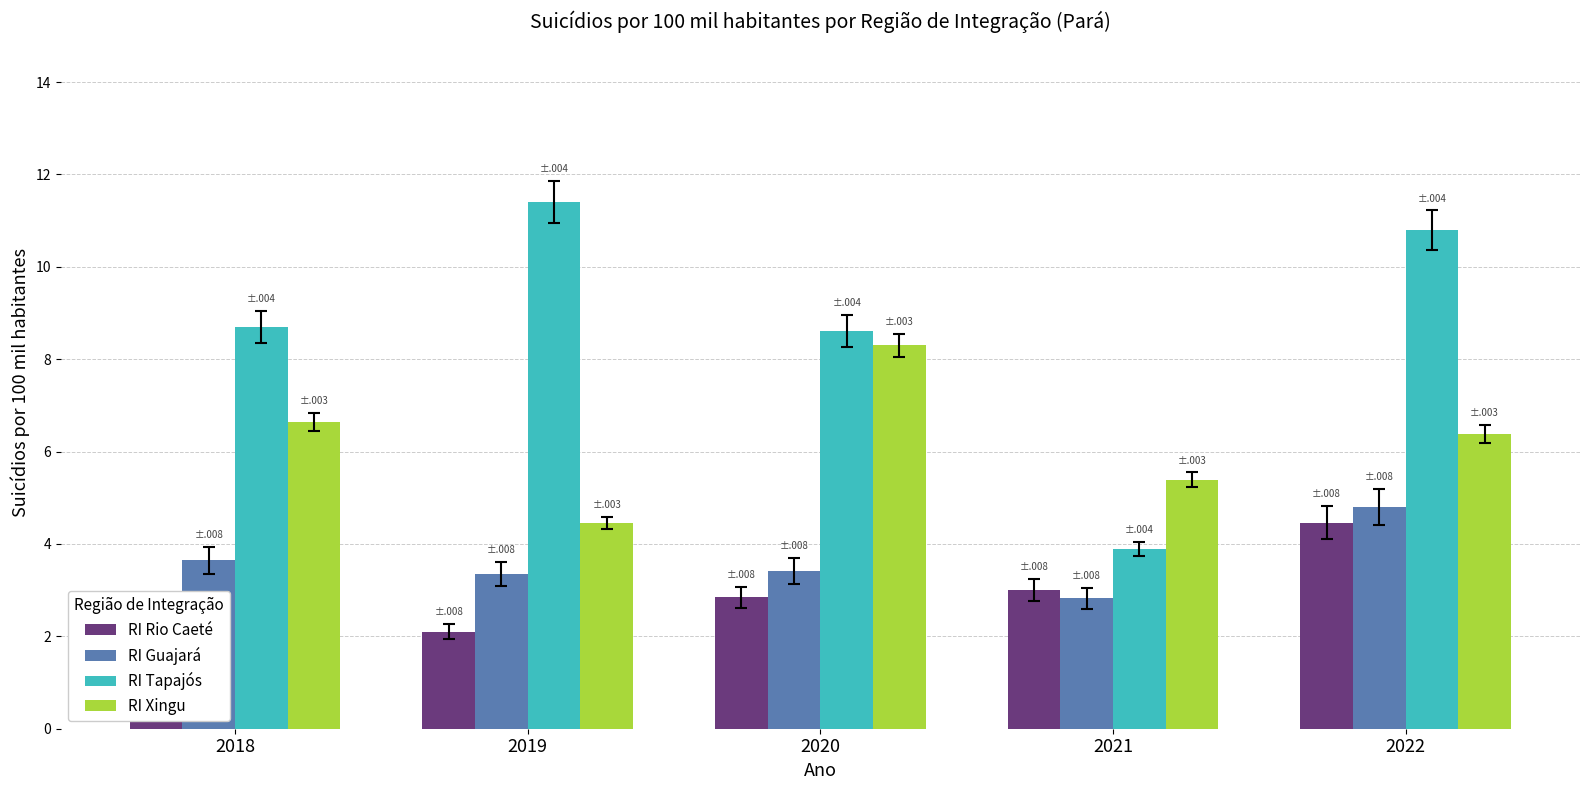

What is the minimum value for RI Xingu?

4.5